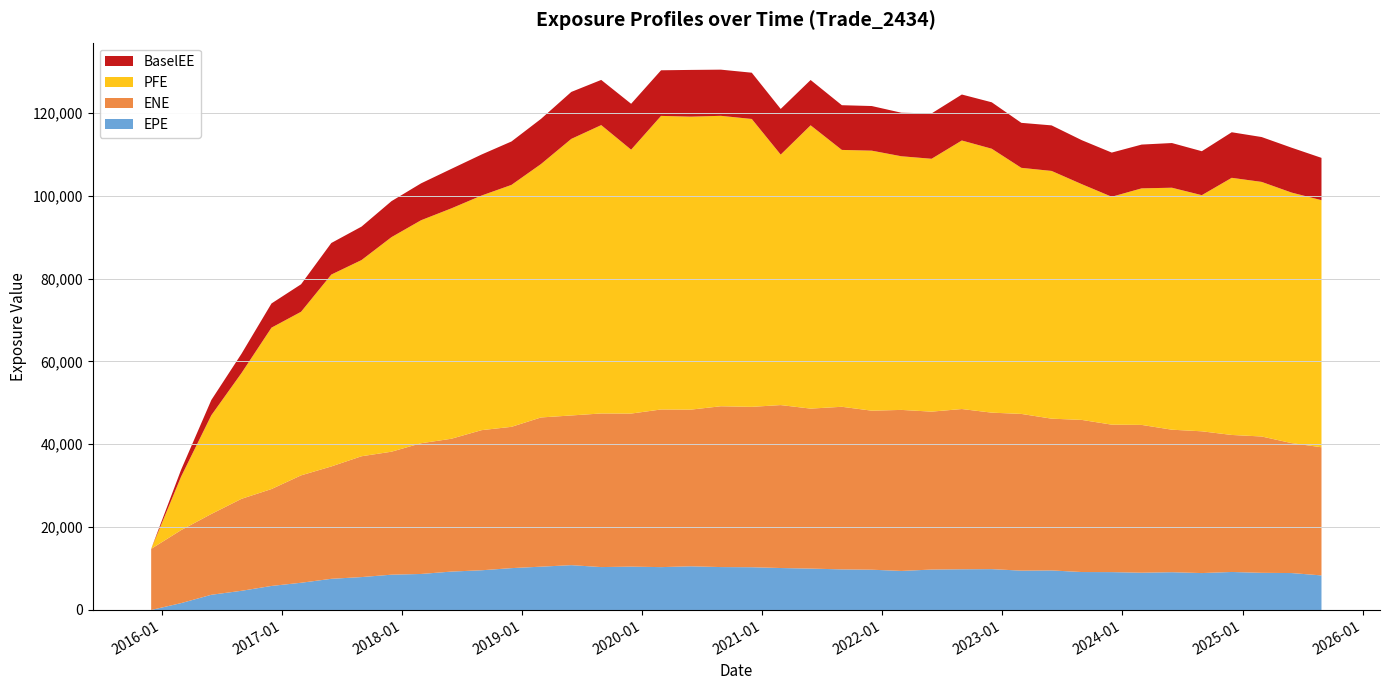

Reading left to right, extract all data points from this chart.

EPE: 2015-11-30=0.0	2016-02-29=1653.7	2016-05-31=3668.5	2016-08-31=4632.7	2016-11-30=5799.8	2017-02-28=6569.7	2017-05-31=7522.5	2017-08-31=7941.2	2017-11-30=8518.1	2018-02-28=8692.1	2018-05-31=9266.8	2018-08-31=9583.0	2018-11-30=10100.2	2019-02-28=10454.2	2019-05-31=10817.3	2019-08-30=10354.7	2019-11-29=10463.4	2020-02-28=10343.4	2020-05-29=10540.8	2020-08-28=10355.6	2020-11-30=10317.8	2021-02-26=10127.1	2021-05-28=9989.4	2021-08-31=9797.7	2021-11-30=9721.4	2022-02-28=9423.6	2022-05-31=9757.0	2022-08-31=9825.6	2022-11-30=9860.4	2023-02-28=9493.3	2023-05-31=9545.0	2023-08-31=9157.4	2023-11-30=9137.8	2024-02-29=8994.1	2024-05-31=9117.8	2024-08-30=8907.3	2024-11-29=9173.3	2025-02-28=8967.2	2025-05-30=8911.0	2025-08-29=8341.1
ENE: 2015-11-30=14753.4	2016-02-29=17617.6	2016-05-31=19506.2	2016-08-31=22201.1	2016-11-30=23390.9	2017-02-28=25922.1	2017-05-31=27119.9	2017-08-31=29166.2	2017-11-30=29684.6	2018-02-28=31552.3	2018-05-31=32060.5	2018-08-31=33820.6	2018-11-30=34105.9	2019-02-28=36016.2	2019-05-31=36133.6	2019-08-30=37078.3	2019-11-29=36944.8	2020-02-28=38052.6	2020-05-29=37820.7	2020-08-28=38817.1	2020-11-30=38711.7	2021-02-26=39330.3	2021-05-28=38614.5	2021-08-31=39248.5	2021-11-30=38384.5	2022-02-28=38867.5	2022-05-31=38117.1	2022-08-31=38678.0	2022-11-30=37768.8	2023-02-28=37830.0	2023-05-31=36632.1	2023-08-31=36718.7	2023-11-30=35594.5	2024-02-29=35674.6	2024-05-31=34395.7	2024-08-30=34219.1	2024-11-29=33073.4	2025-02-28=32908.5	2025-05-30=31365.5	2025-08-29=30934.5
PFE: 2015-11-30=0.0	2016-02-29=12904.4	2016-05-31=23823.3	2016-08-31=30380.2	2016-11-30=38950.8	2017-02-28=39486.4	2017-05-31=46314.9	2017-08-31=47356.9	2017-11-30=51786.7	2018-02-28=53827.2	2018-05-31=55605.8	2018-08-31=56627.5	2018-11-30=58395.1	2019-02-28=61174.1	2019-05-31=66755.9	2019-08-30=69602.2	2019-11-29=63697.9	2020-02-28=70861.6	2020-05-29=70715.0	2020-08-28=70103.7	2020-11-30=69488.1	2021-02-26=60458.9	2021-05-28=68382.4	2021-08-31=62000.8	2021-11-30=62761.0	2022-02-28=61225.5	2022-05-31=61034.7	2022-08-31=64817.7	2022-11-30=63703.4	2023-02-28=59397.6	2023-05-31=59797.6	2023-08-31=56898.4	2023-11-30=55007.8	2024-02-29=57100.3	2024-05-31=58408.8	2024-08-30=56997.2	2024-11-29=62064.0	2025-02-28=61451.1	2025-05-30=60474.9	2025-08-29=59638.8
BaselEE: 2015-11-30=0.0	2016-02-29=1656.3	2016-05-31=3680.0	2016-08-31=4656.3	2016-11-30=5842.8	2017-02-28=6636.2	2017-05-31=7623.3	2017-08-31=8073.9	2017-11-30=8688.3	2018-02-28=8903.3	2018-05-31=9533.4	2018-08-31=9901.6	2018-11-30=10481.1	2019-02-28=10901.8	2019-05-31=11337.4	2019-08-30=10906.9	2019-11-29=11076.4	2020-02-28=11009.4	2020-05-29=11281.3	2020-08-28=11144.0	2020-11-30=11166.5	2021-02-26=11022.7	2021-05-28=10937.0	2021-08-31=10793.4	2021-11-30=10772.7	2022-02-28=10508.4	2022-05-31=10950.3	2022-08-31=11098.3	2022-11-30=11208.5	2023-02-28=10861.5	2023-05-31=10993.2	2023-08-31=10617.0	2023-11-30=10663.9	2024-02-29=10567.5	2024-05-31=10786.4	2024-08-30=10609.0	2024-11-29=11000.0	2025-02-28=10828.0	2025-05-30=10835.3	2025-08-29=10213.4